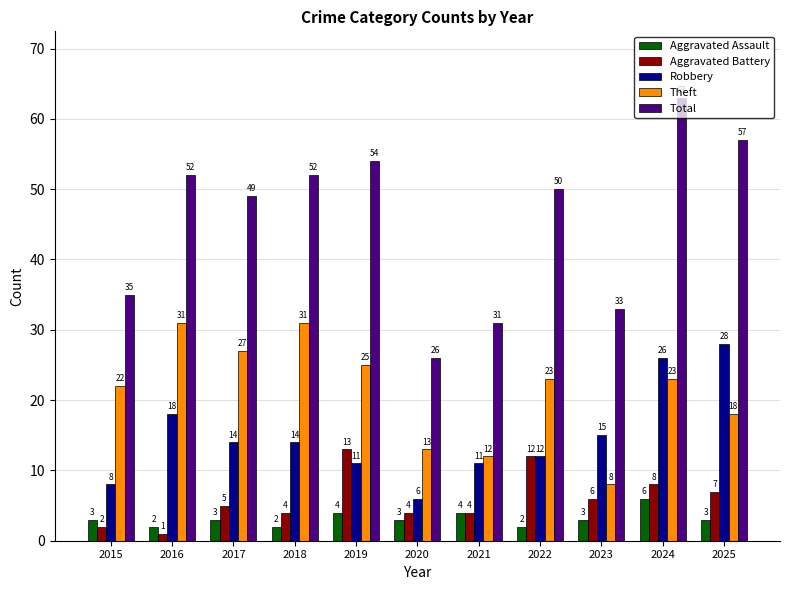

Is it true that Robbery equals 29 at 2016?

False